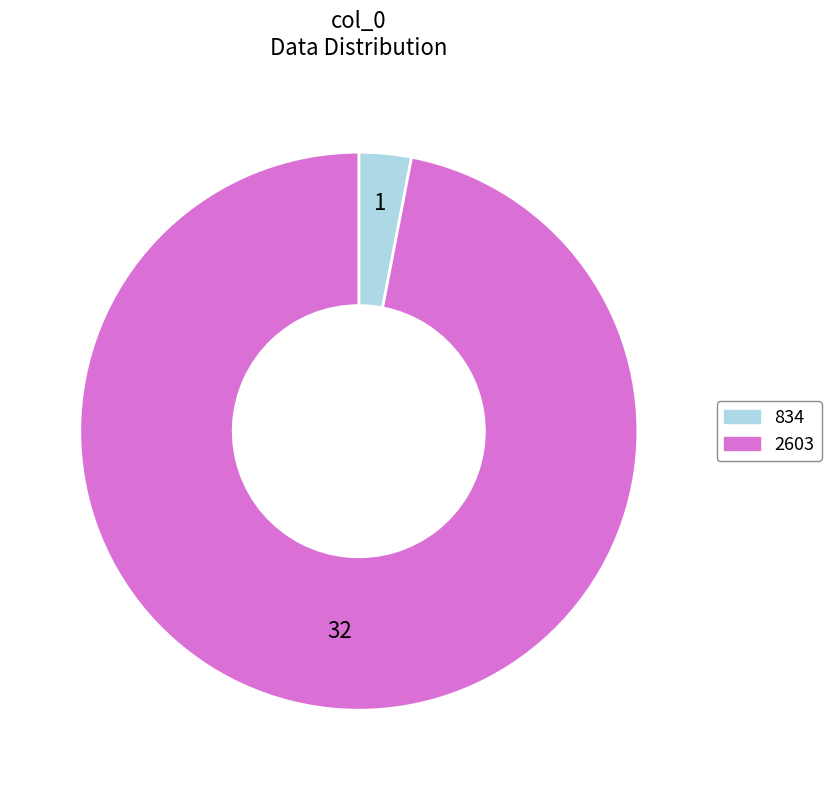

Does any single category account for the majority?

Yes